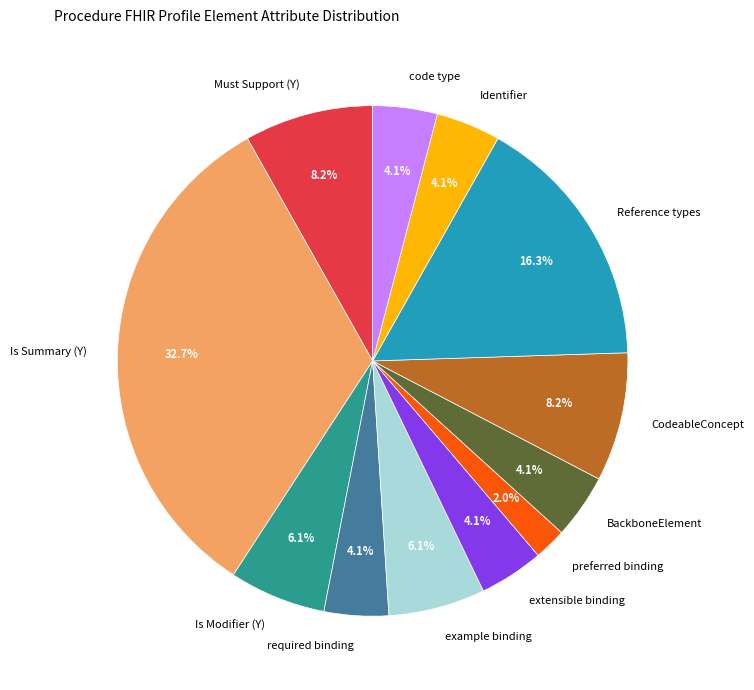

Which category has the smallest portion of the pie?

preferred binding